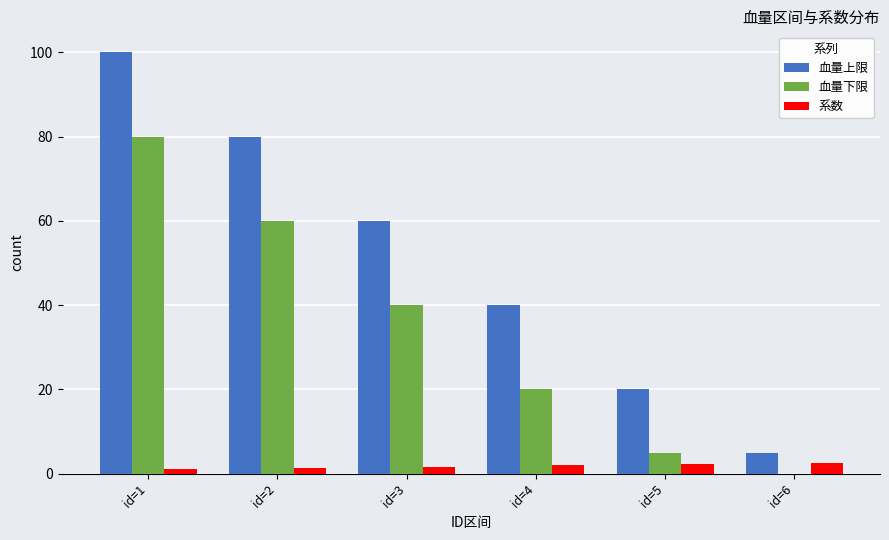

Read the 血量上限 value at id=1.

100.0